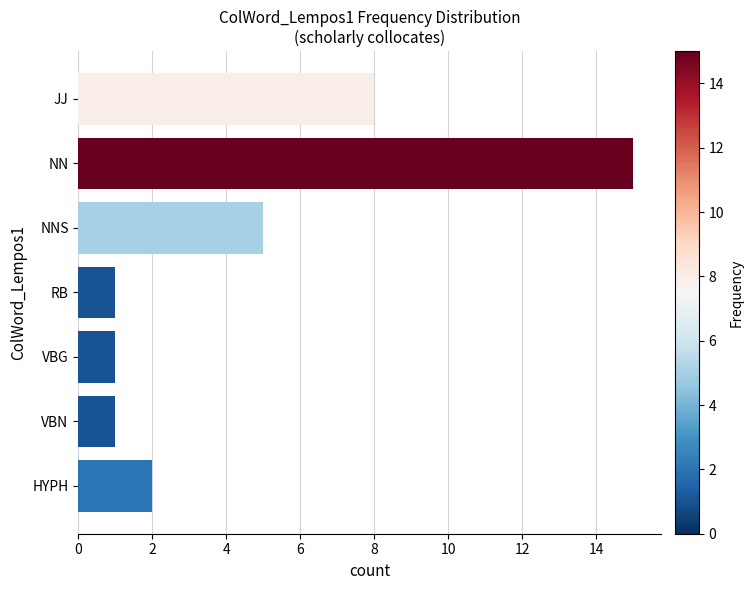

What is the difference between the maximum and minimum values?

14